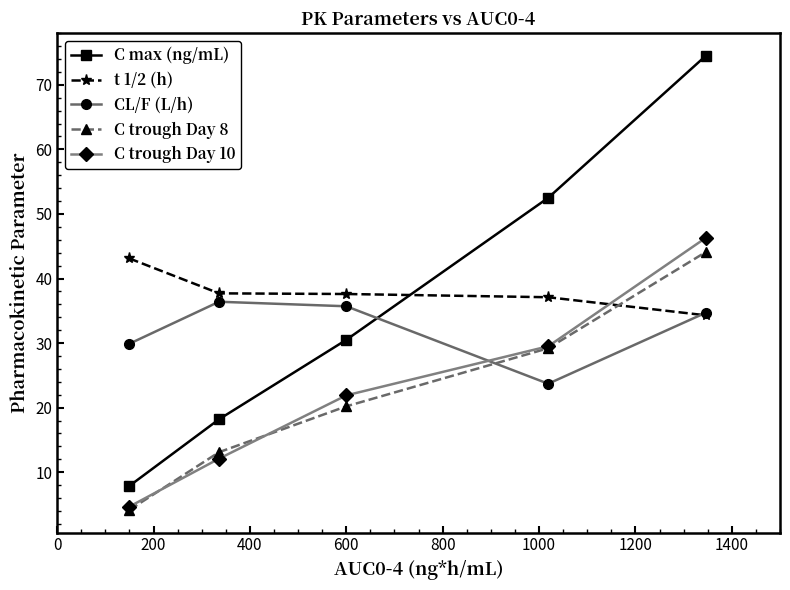

What is the highest value of the CL/F (L/h) series?

36.4